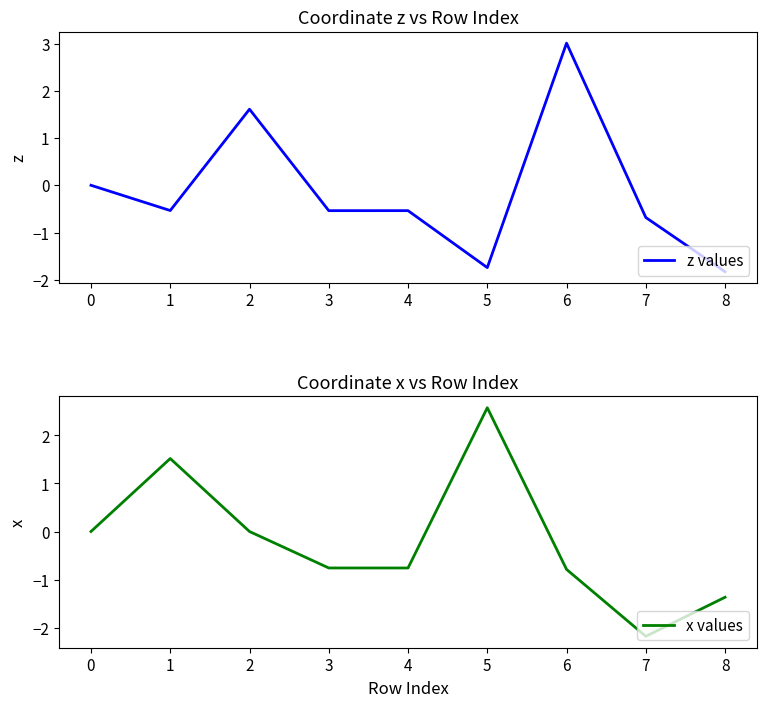

List the series in order of their overall mean, highest first.

z values, x values